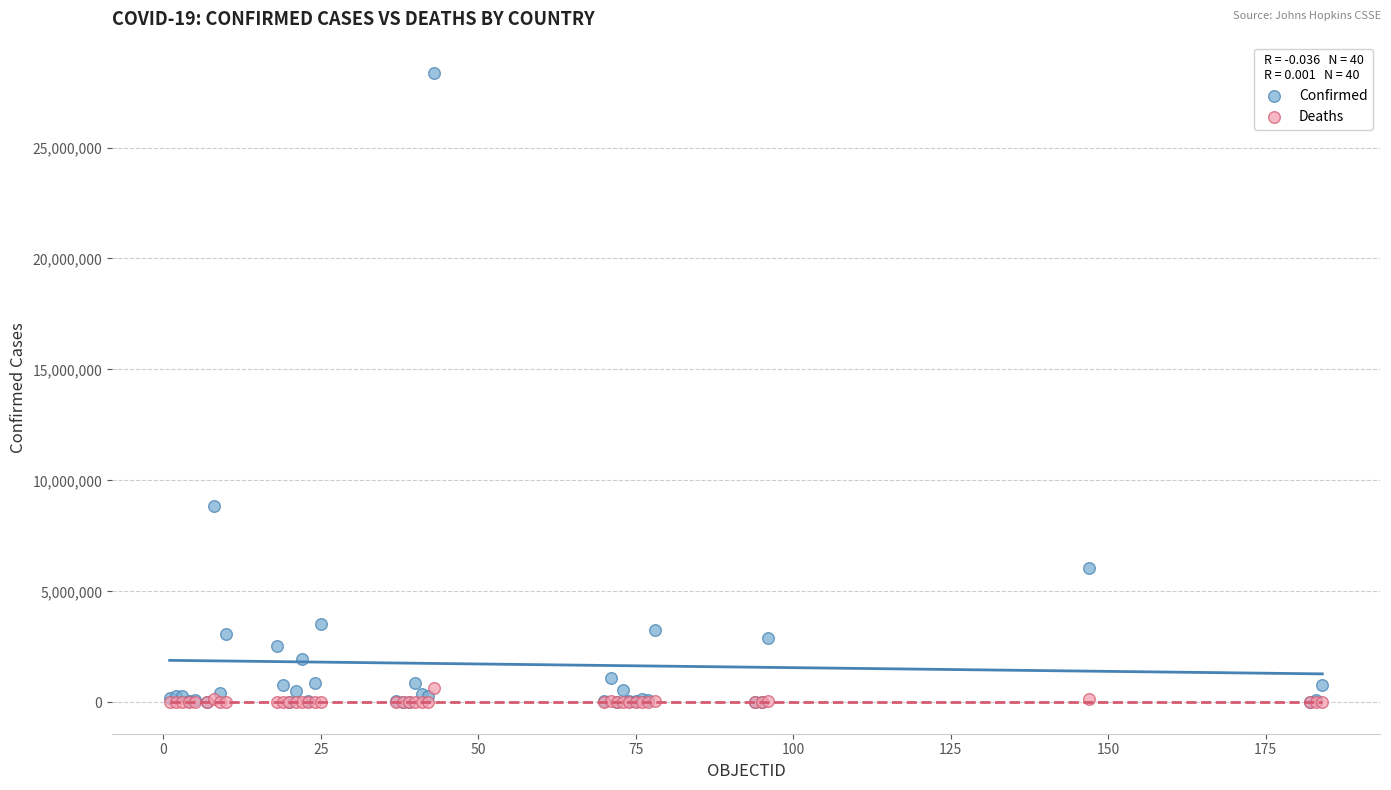

Across all series, what Y value is closest to 14176847?

8855624